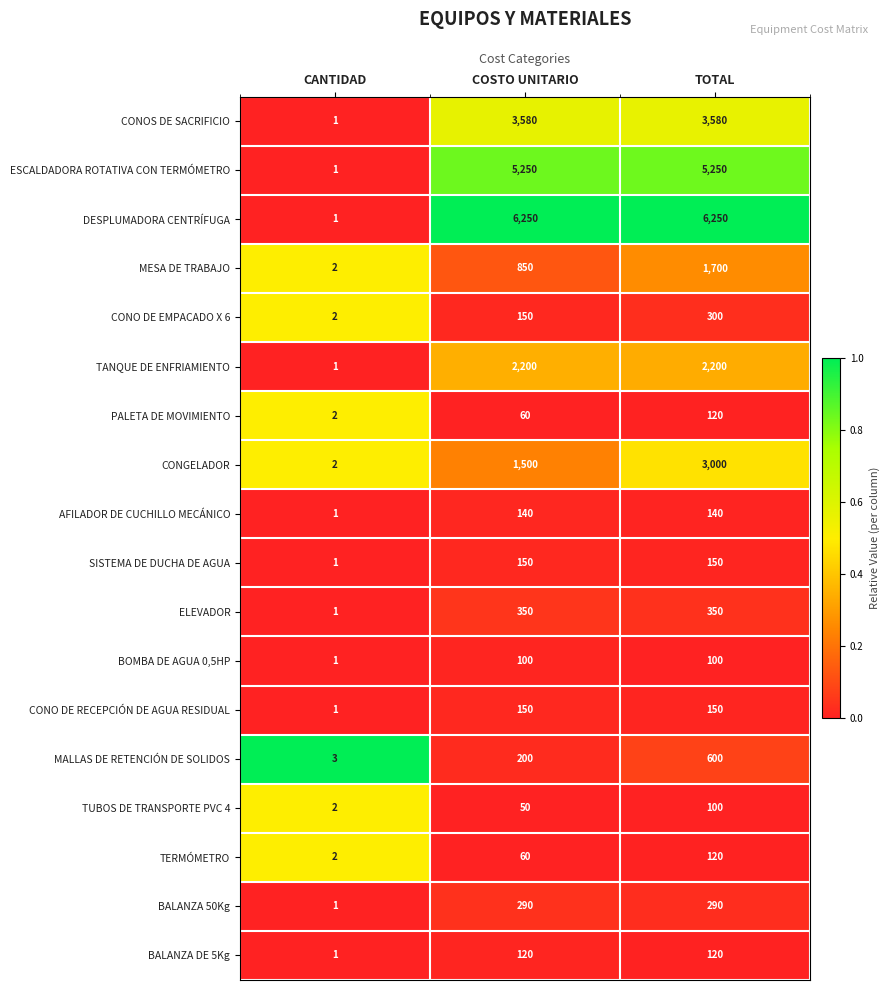

Which series has the largest total across all categories?

DESPLUMADORA CENTRÍFUGA